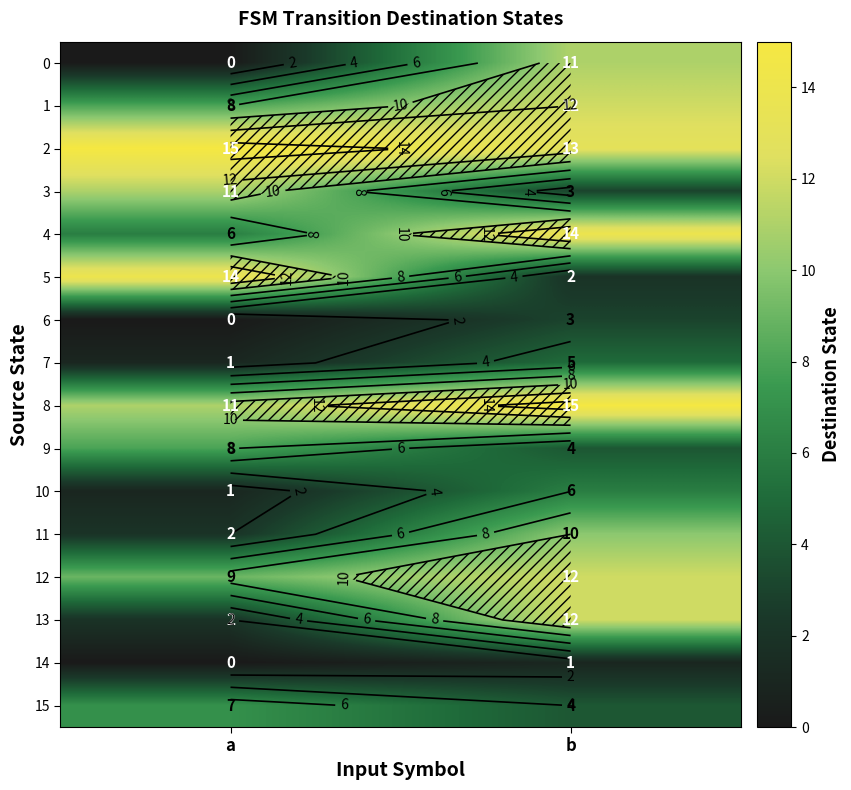

At which label does 15 reach its minimum?

b